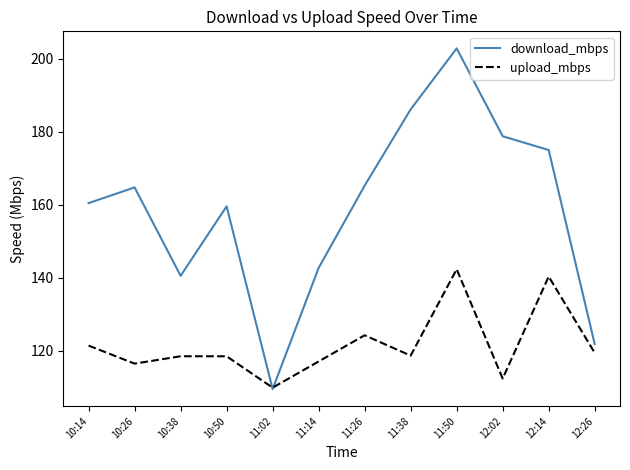

What position from the left is 11:02?

5